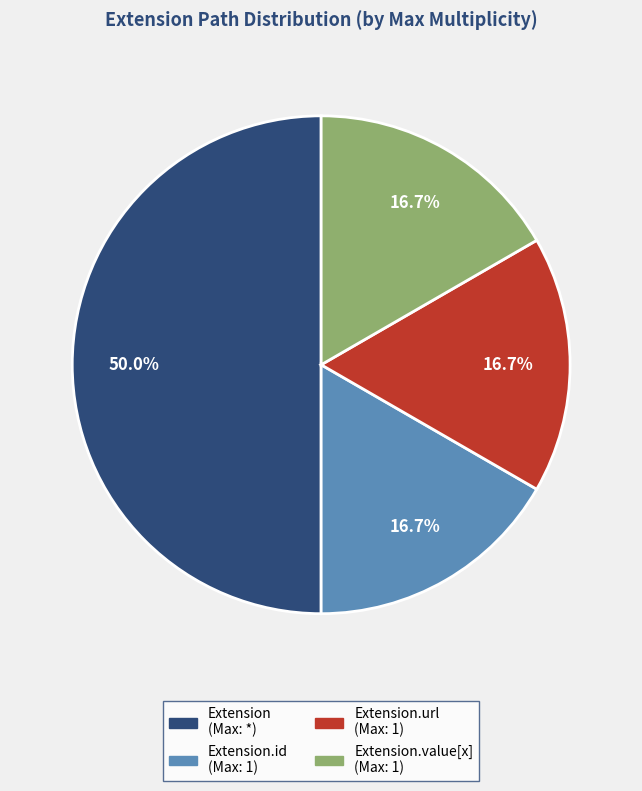

How many segments does this pie chart have?

4